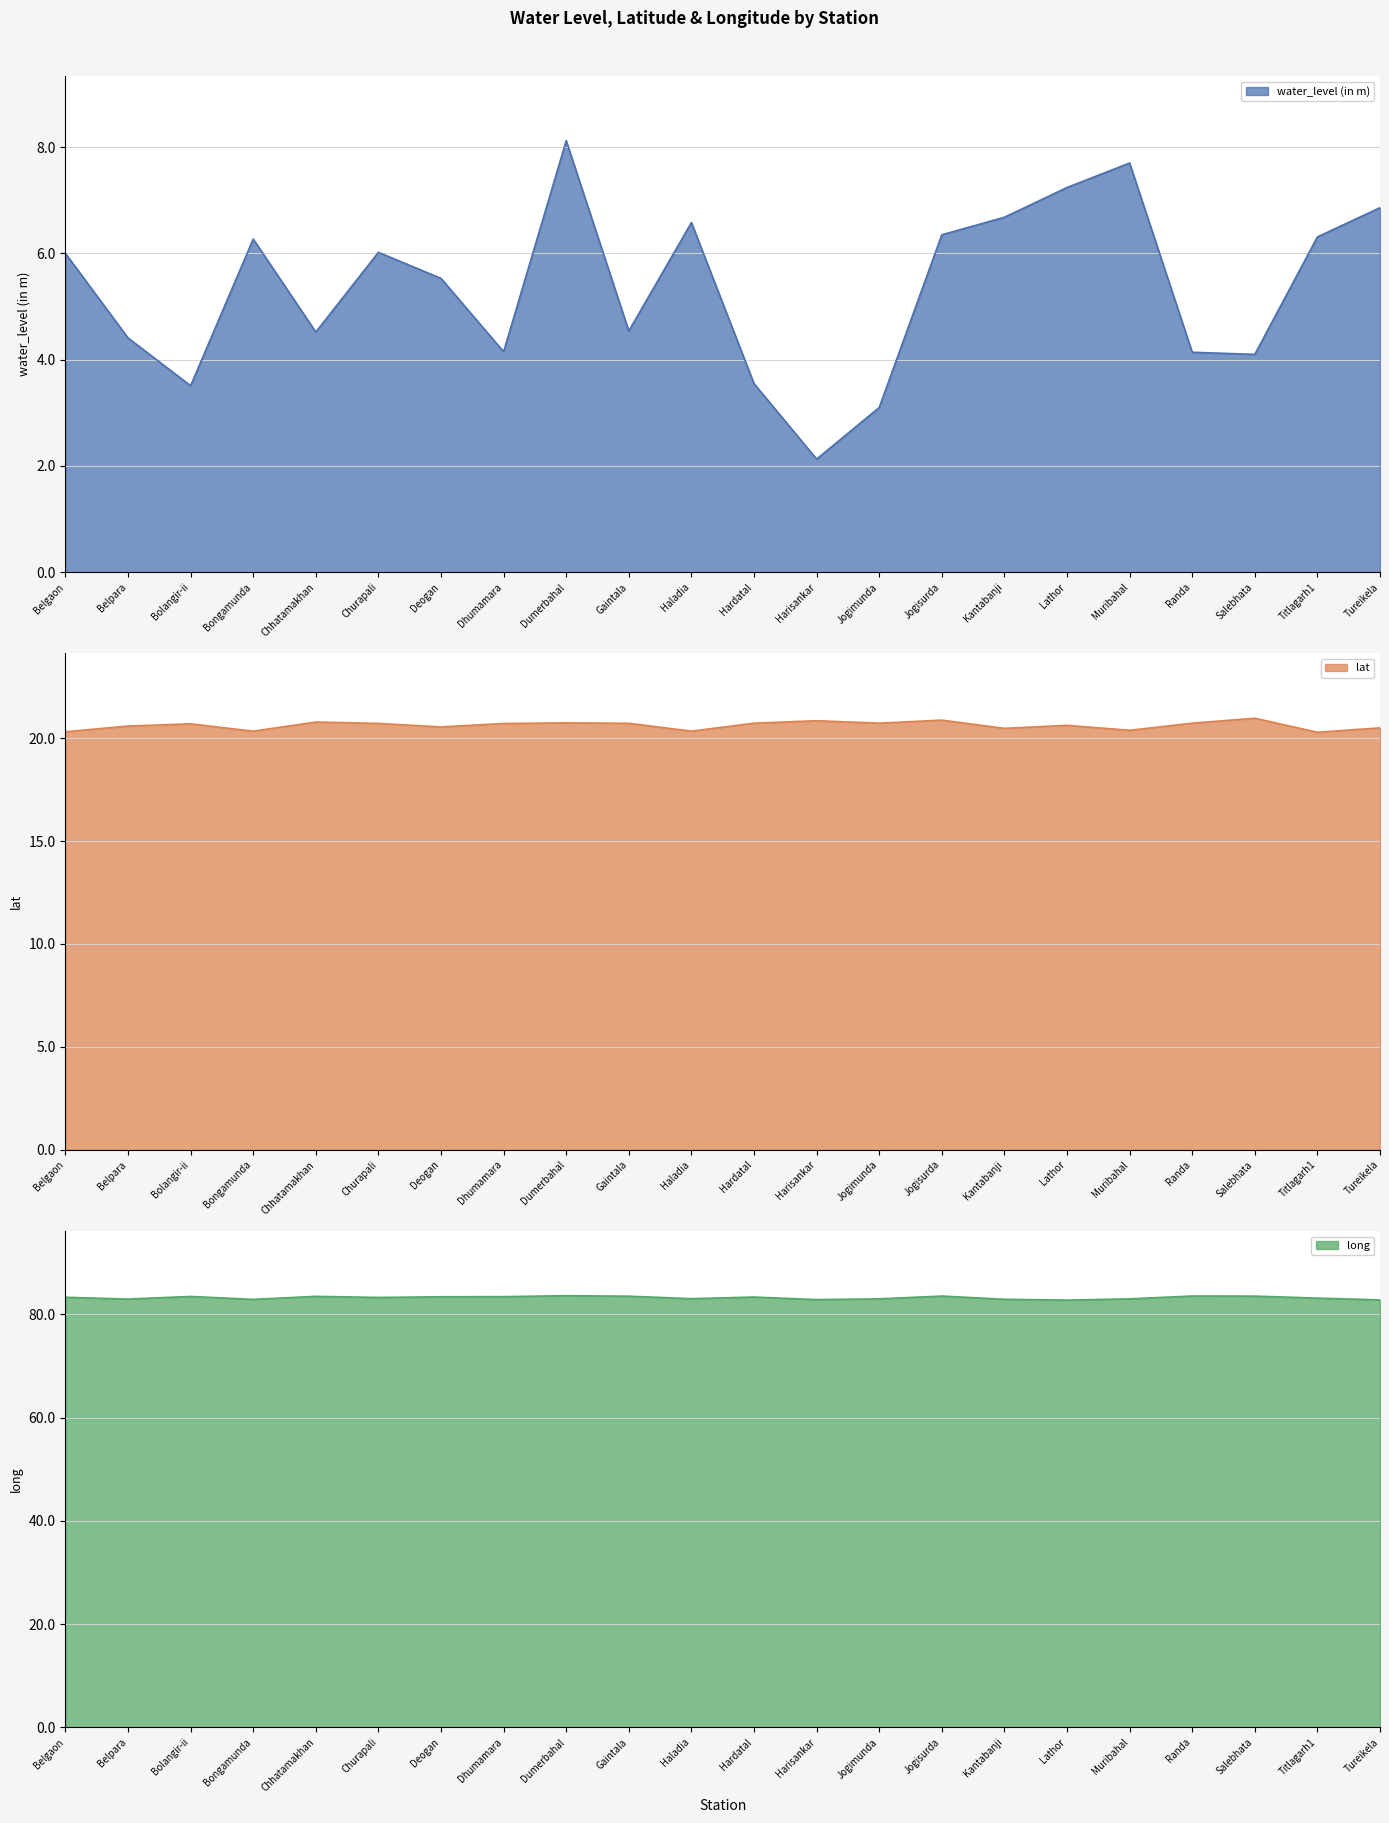

What position from the right is Hardatal?

11